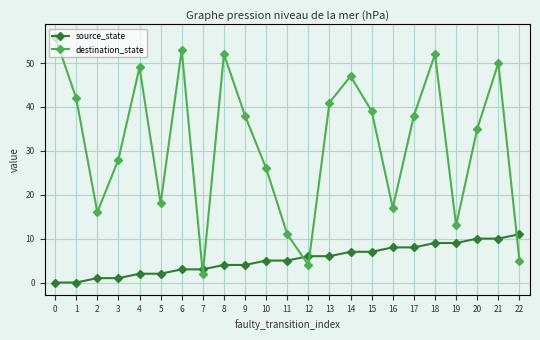

What is the maximum value for destination_state?

56